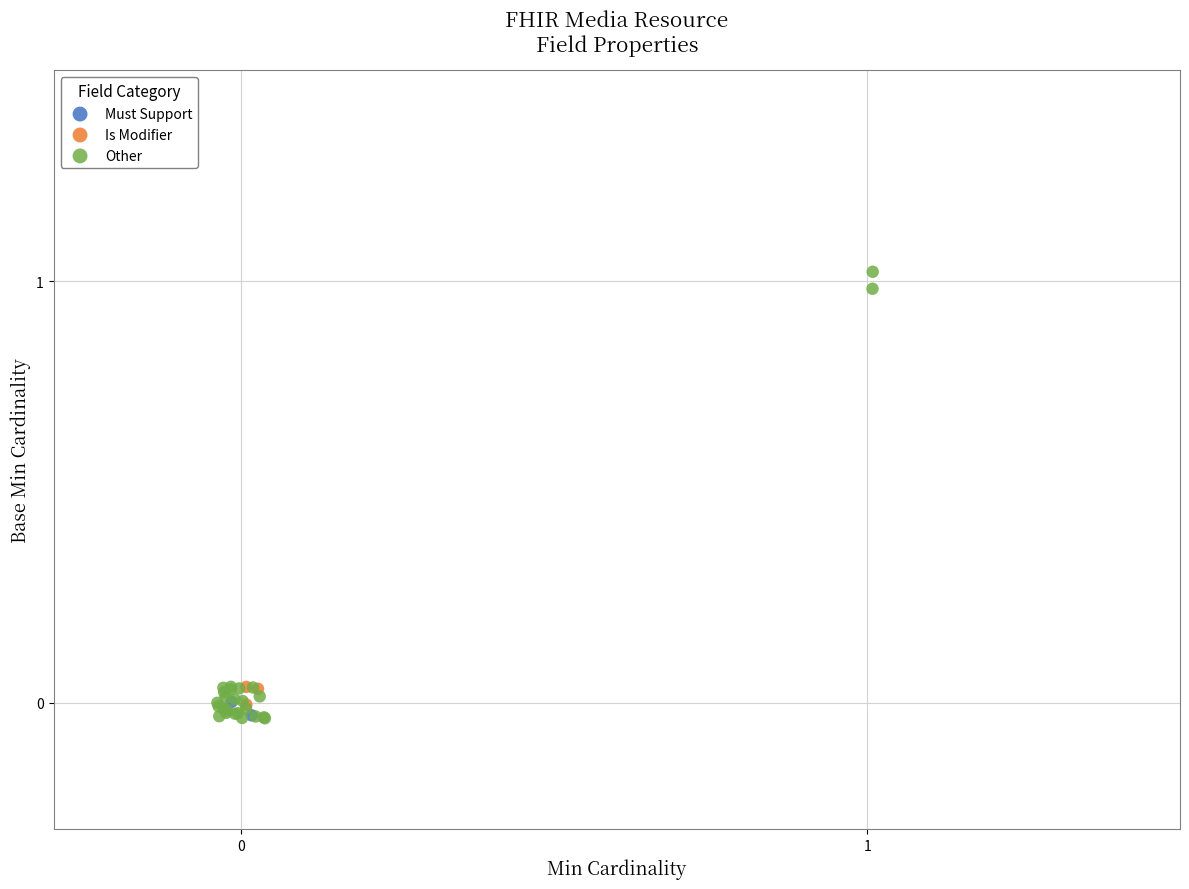

Which series has the widest spread of Y values?

Other